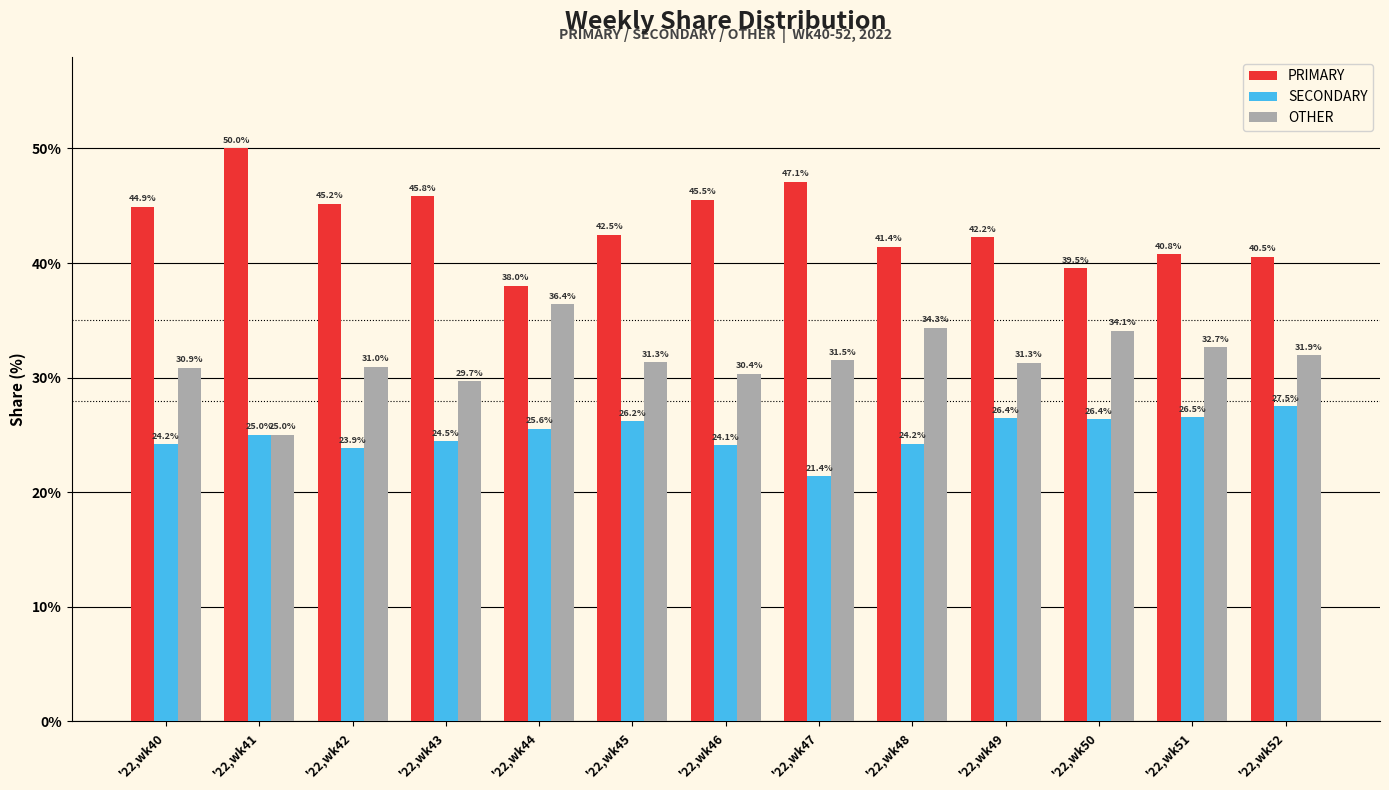

What is the lowest value of the SECONDARY series?

21.4